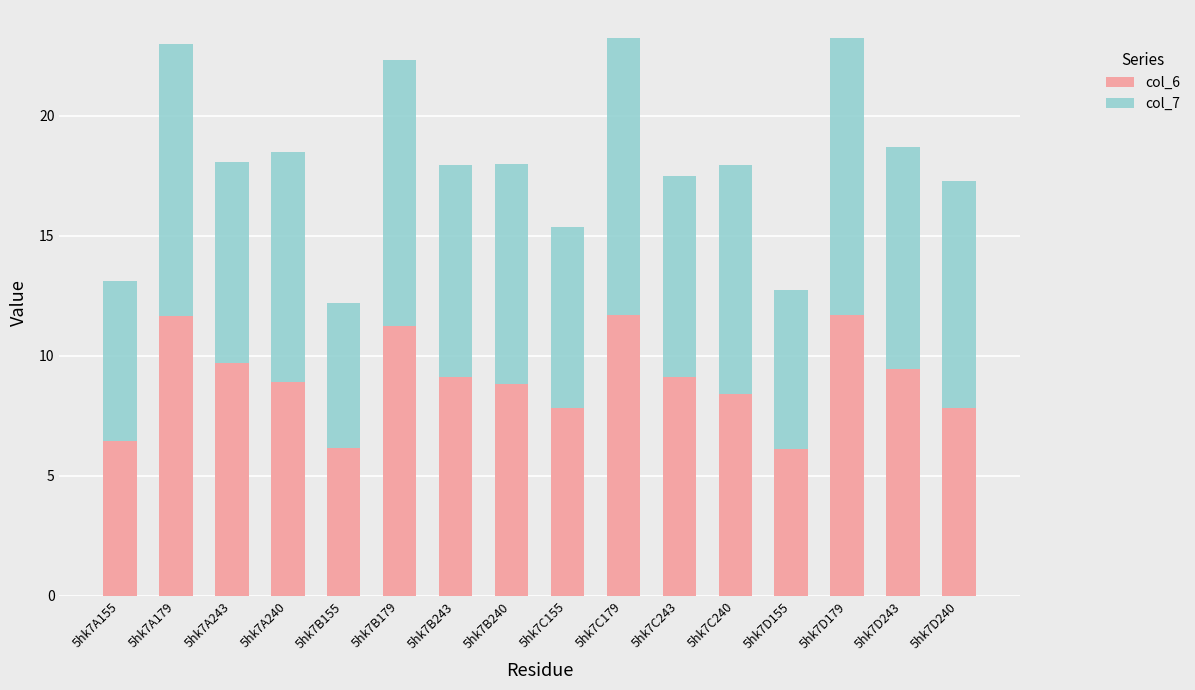

What is the highest value of the col_6 series?

11.7